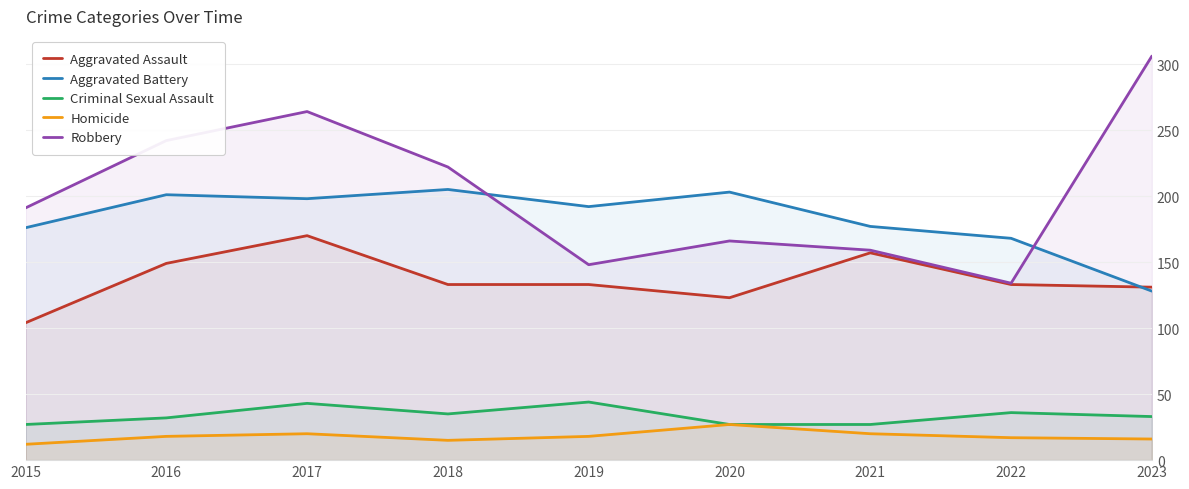

The value of Criminal Sexual Assault at 2019 is 44. True or false?

True